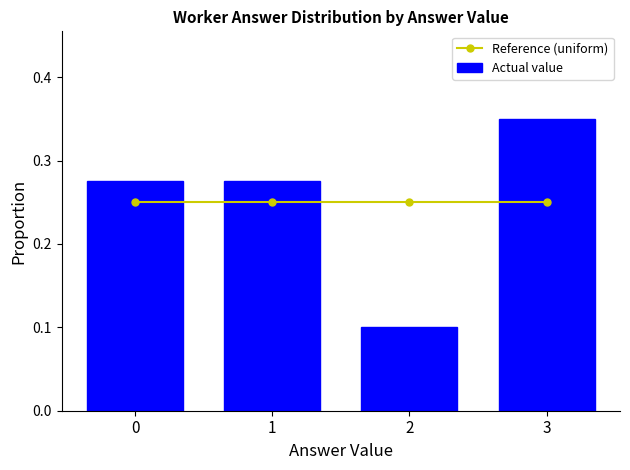

At how many categories does at least one series exceed 0?

4